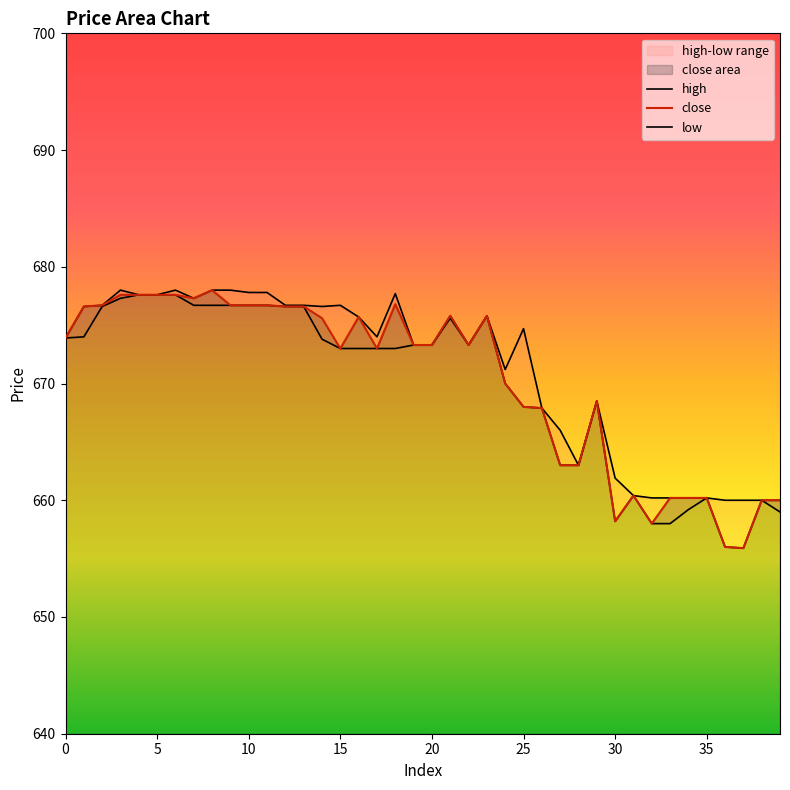

Which series has the widest spread of values?

close